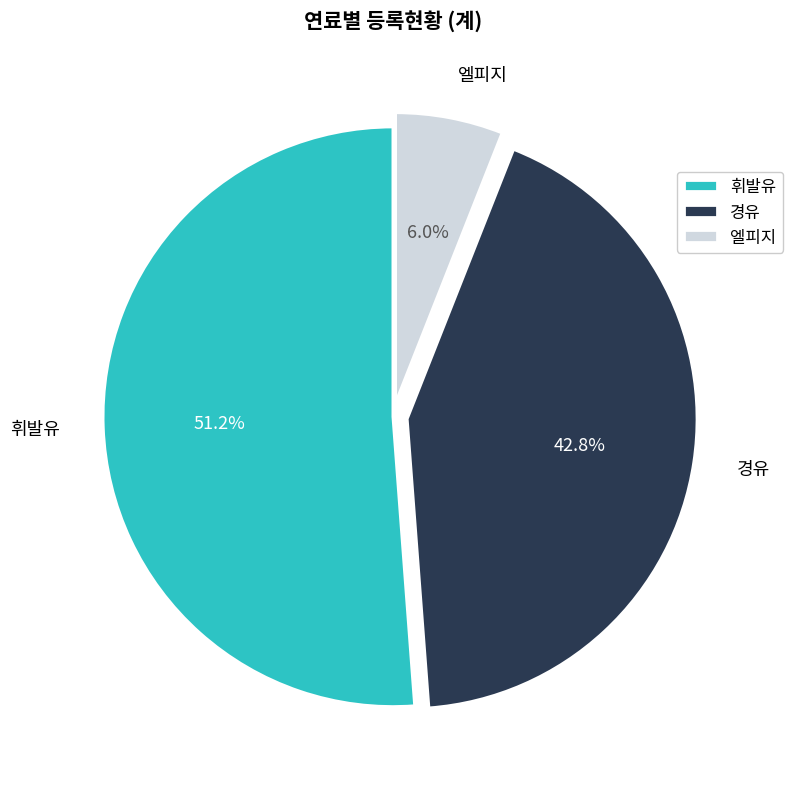

What is the majority slice?

휘발유